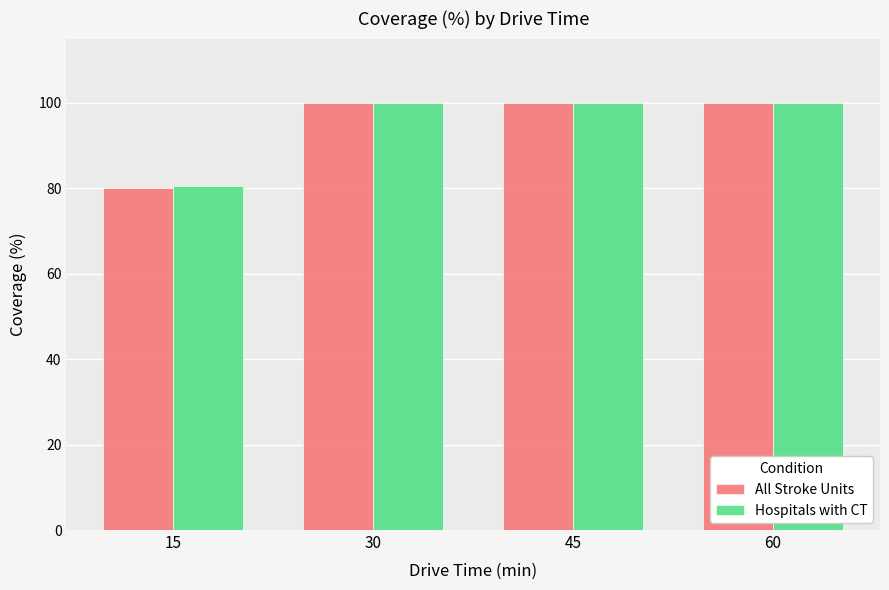

Which series has the widest spread of values?

All Stroke Units